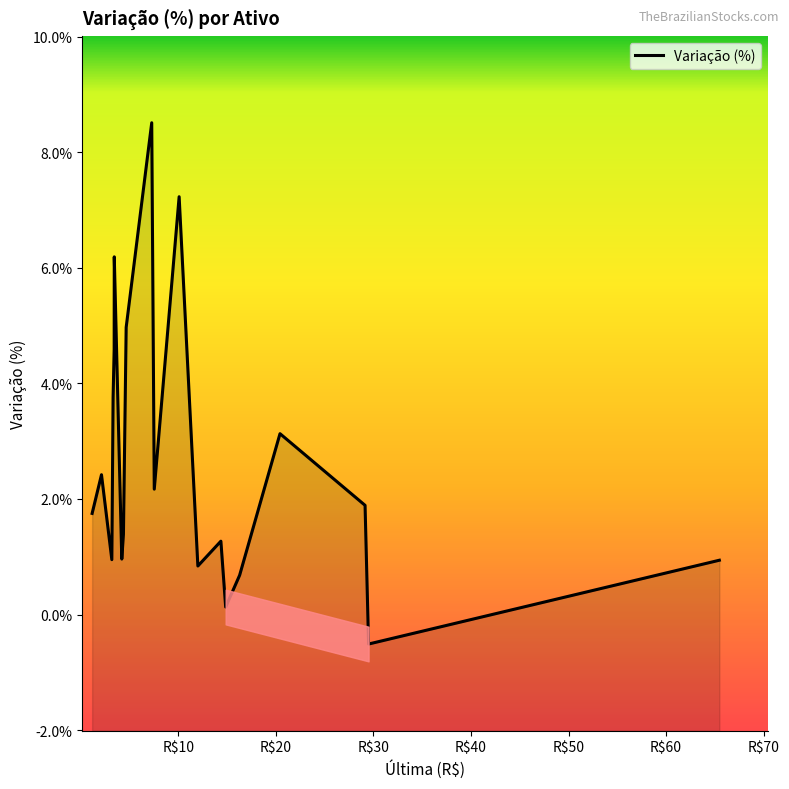

What is the sum of all values?

53.3